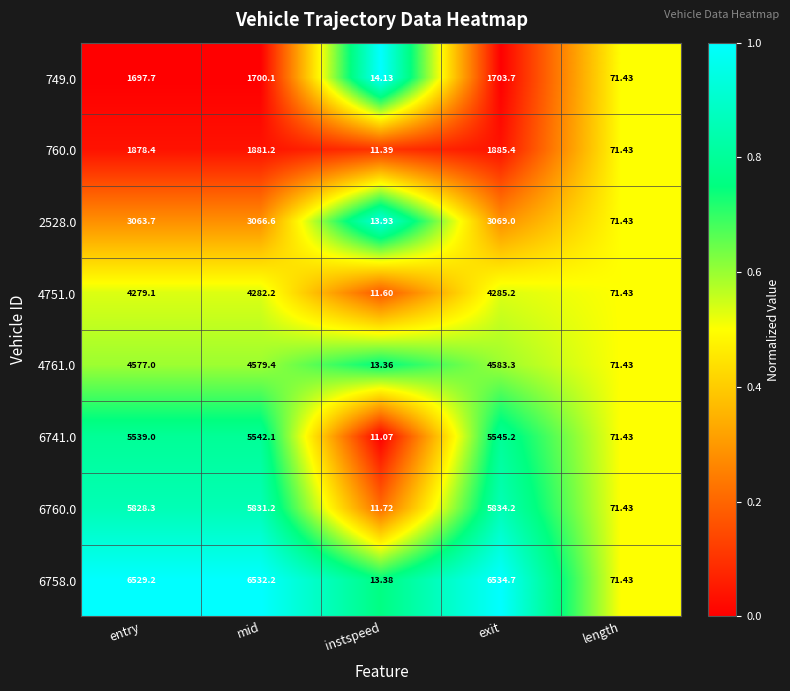

At which label is 4751.0 closest to 2148?

length